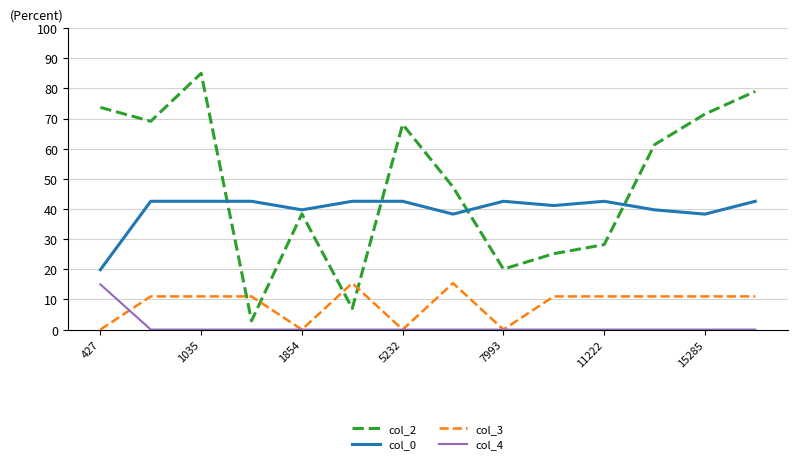

What is the highest value of the col_0 series?

42.6